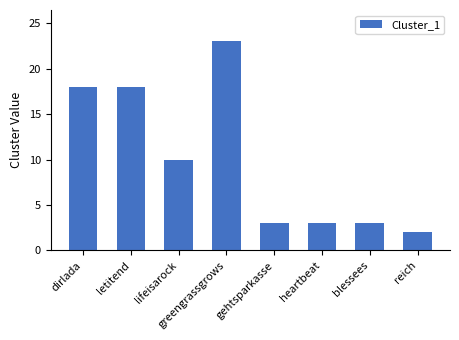

What is the value of the 7th bar from the left?

3